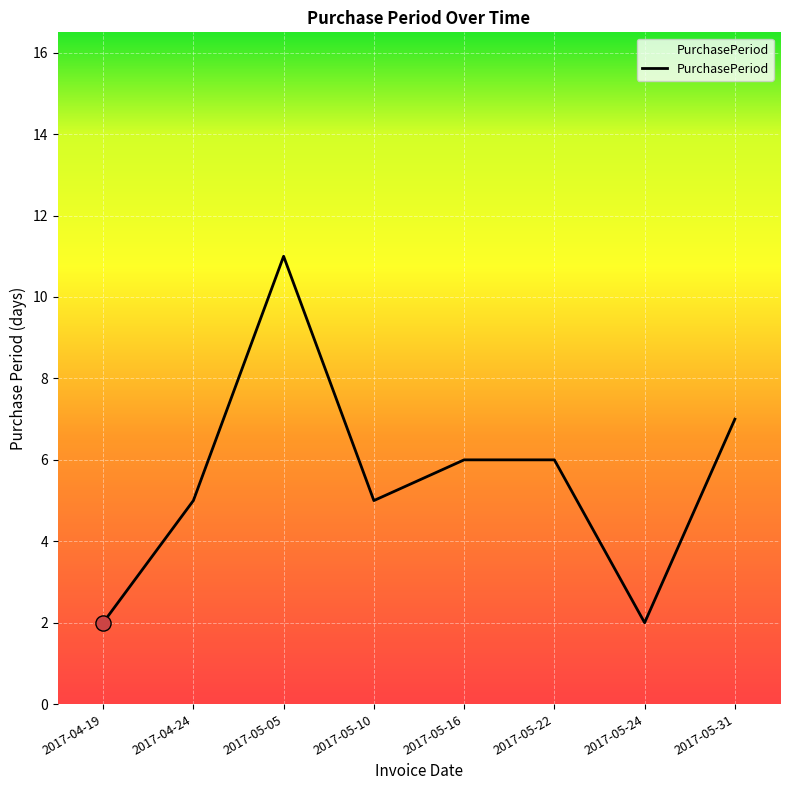

What is the change in value from 2017-05-05 to 2017-05-31?

-4